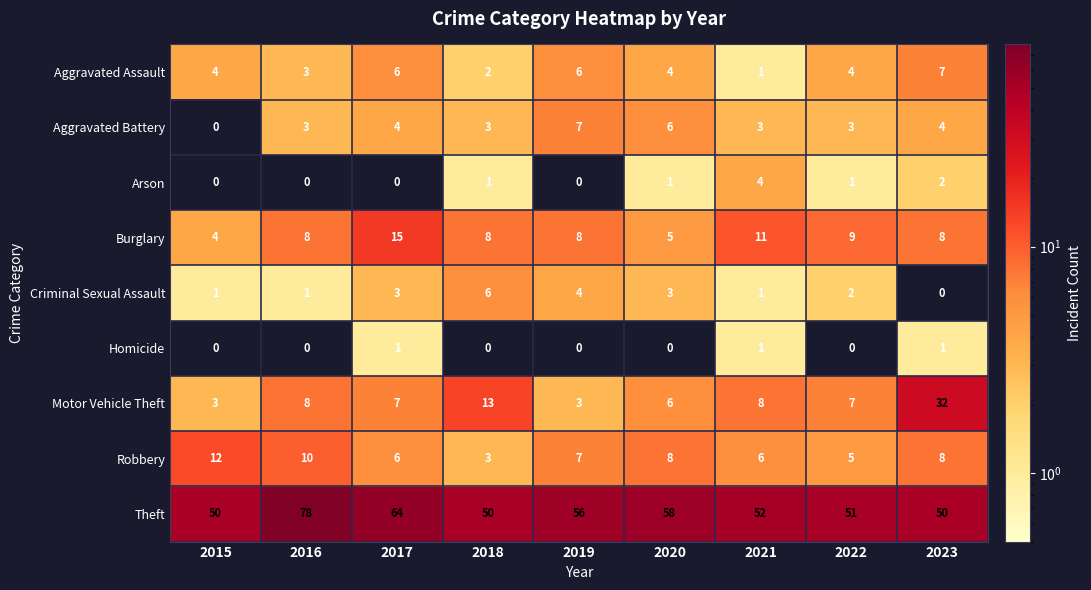

Read the Burglary value at 2017.

15